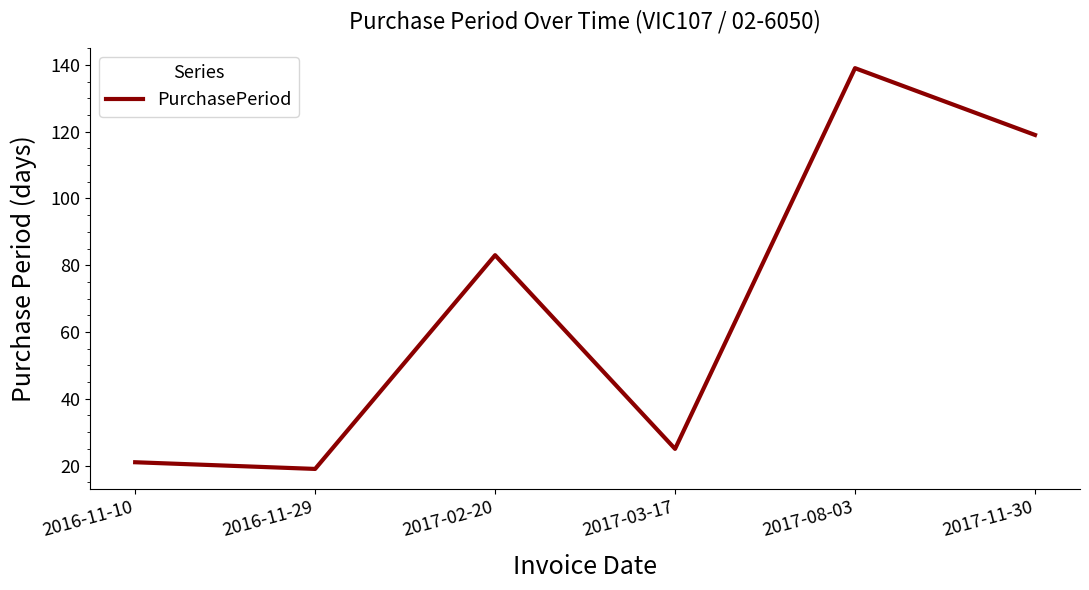

Does the chart display data point markers on the line(s)?

No